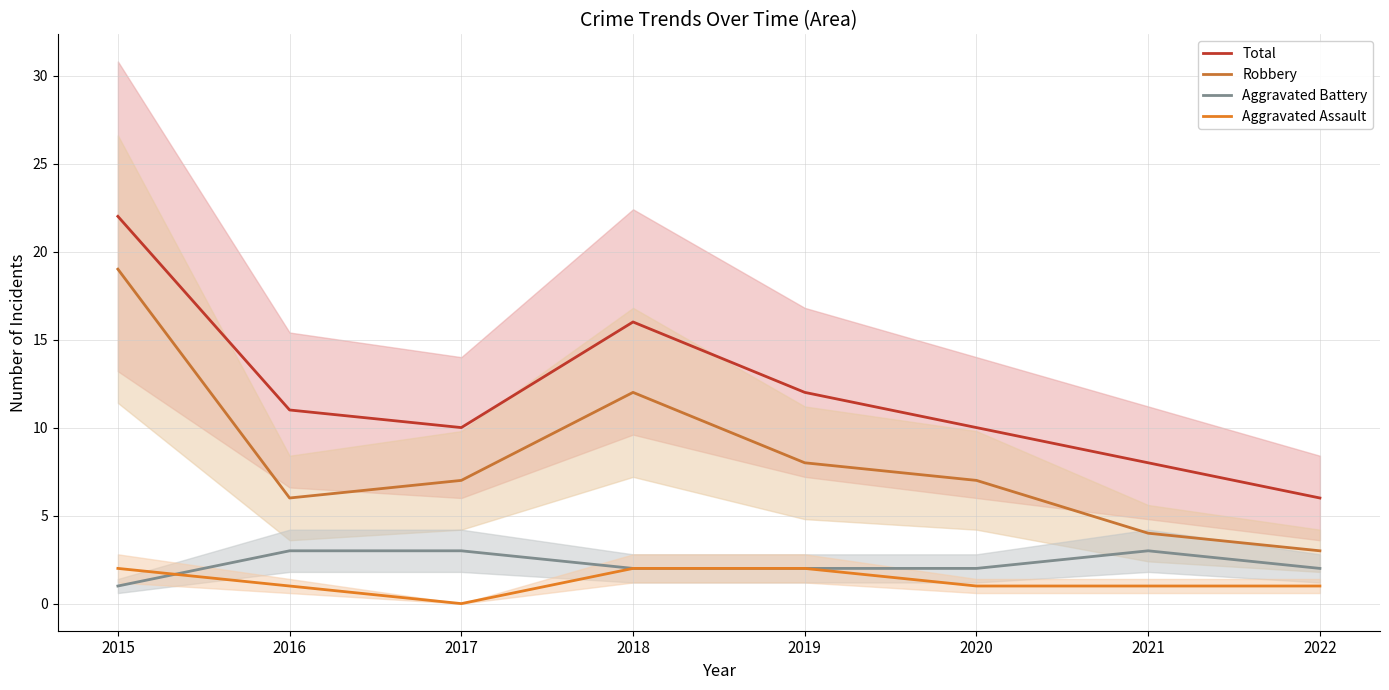

True or false: Total and Aggravated Battery intersect in this chart.

False